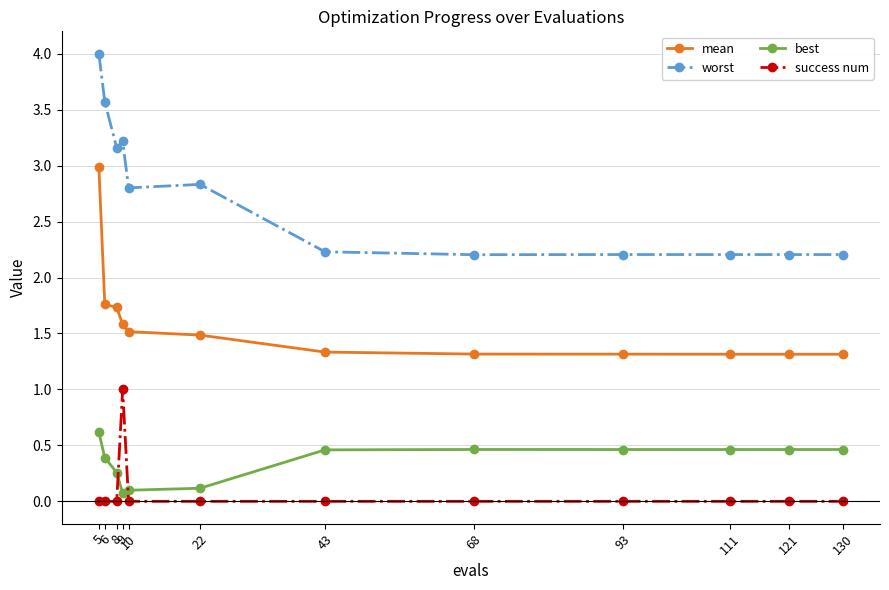

Which series has the widest spread of values?

worst